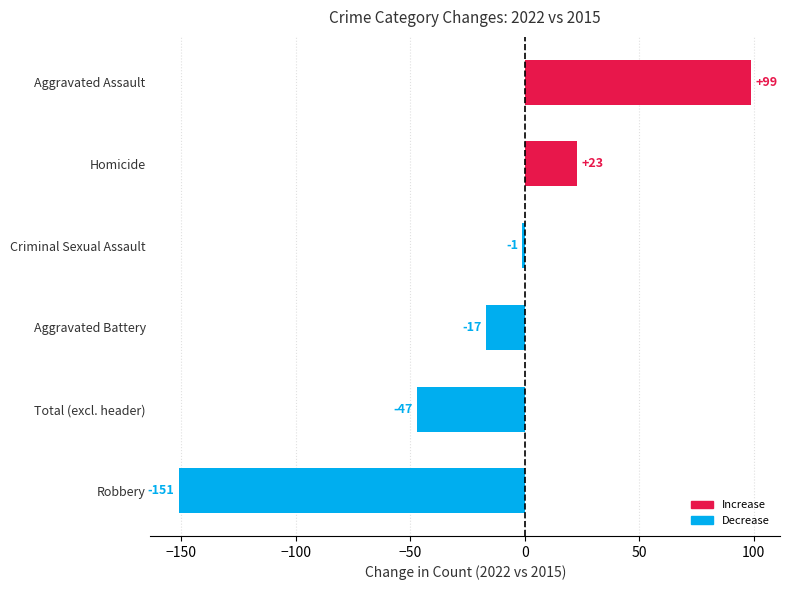

What is the difference between the values at Aggravated Assault and Aggravated Battery?

116